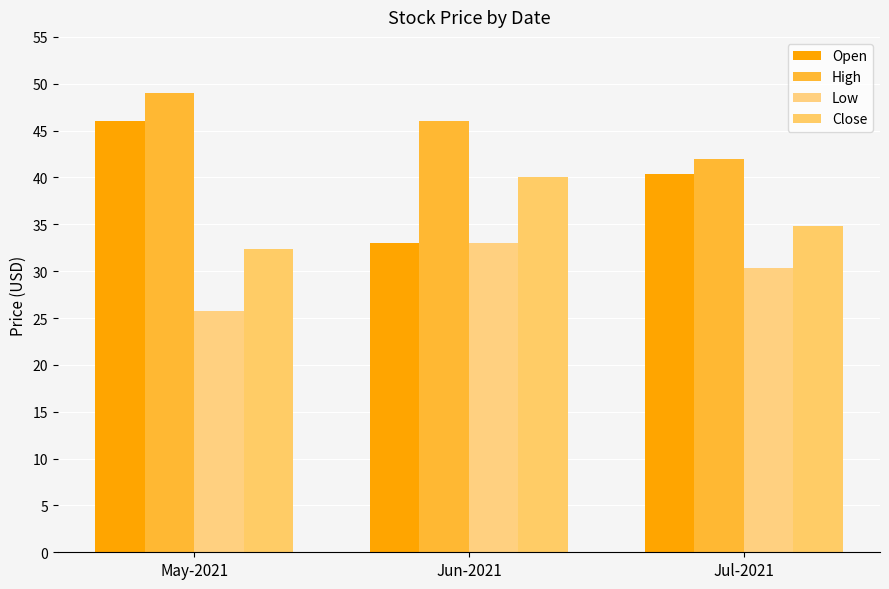

What is the average value of the Open series?

39.8